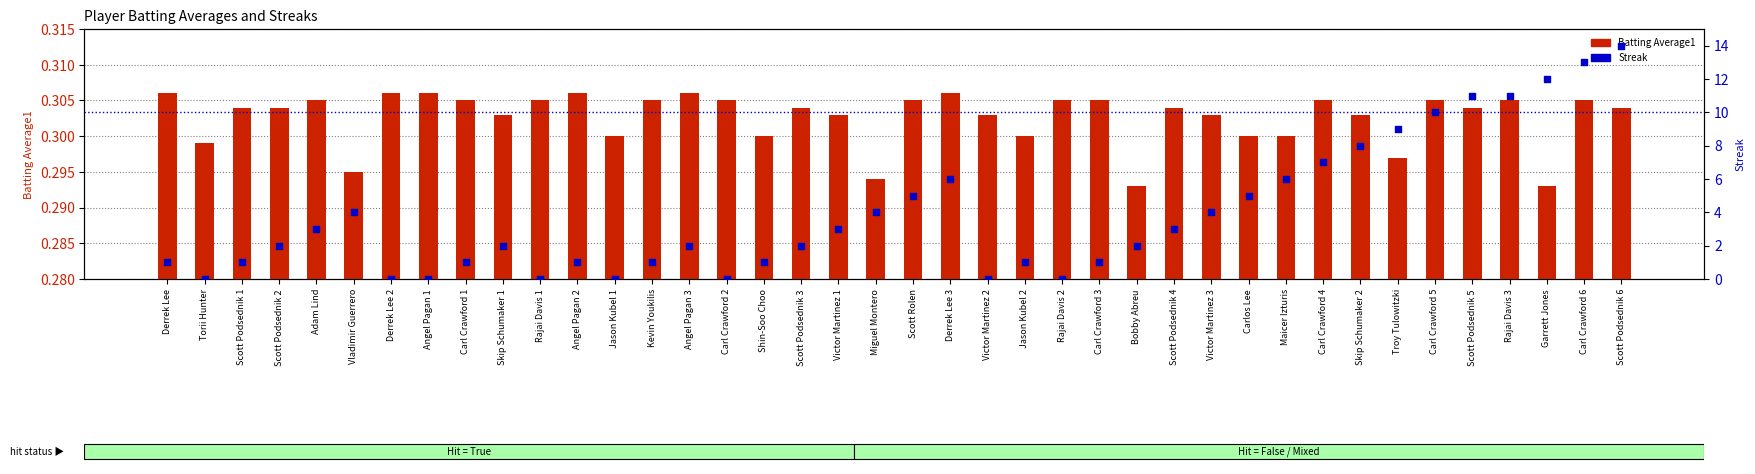

Is the value of Batting Average1 at Carl Crawford 3 greater than the value of Streak at Vladimir Guerrero?

No